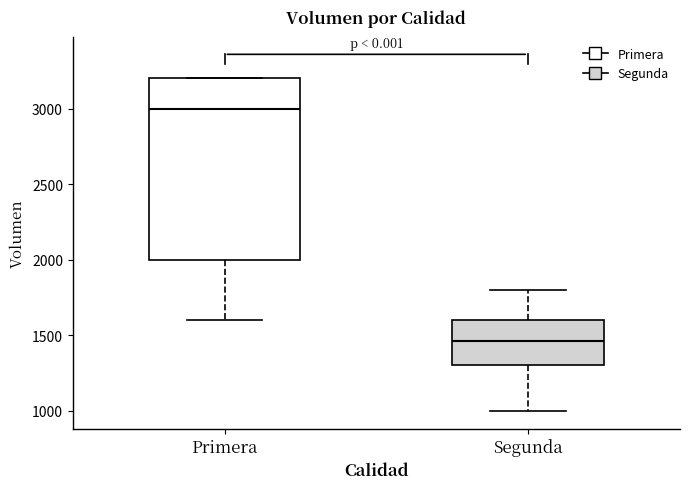

Where does the lower whisker of the box for Primera end on the y-axis? The values are not printed on the chart, so give them approximately, as read against the axis.

1600